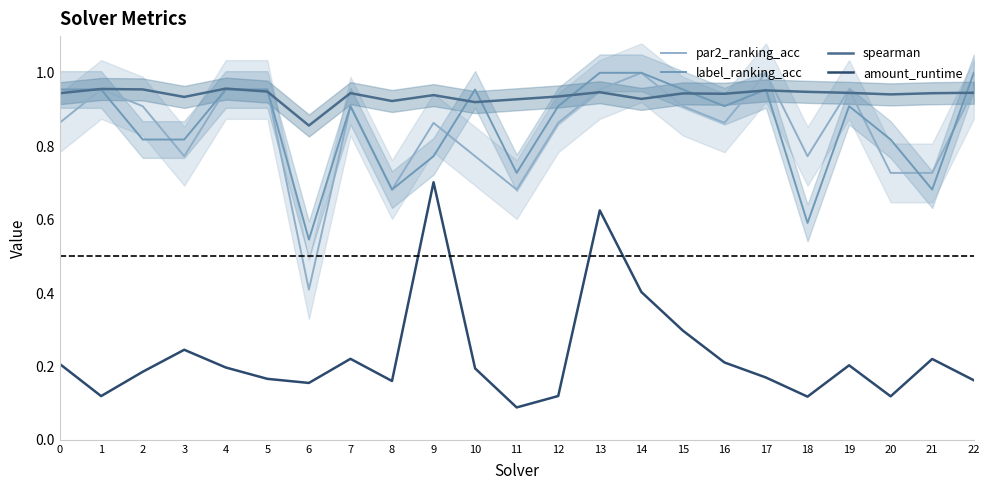

True or false: label_ranking_acc and amount_runtime intersect in this chart.

False